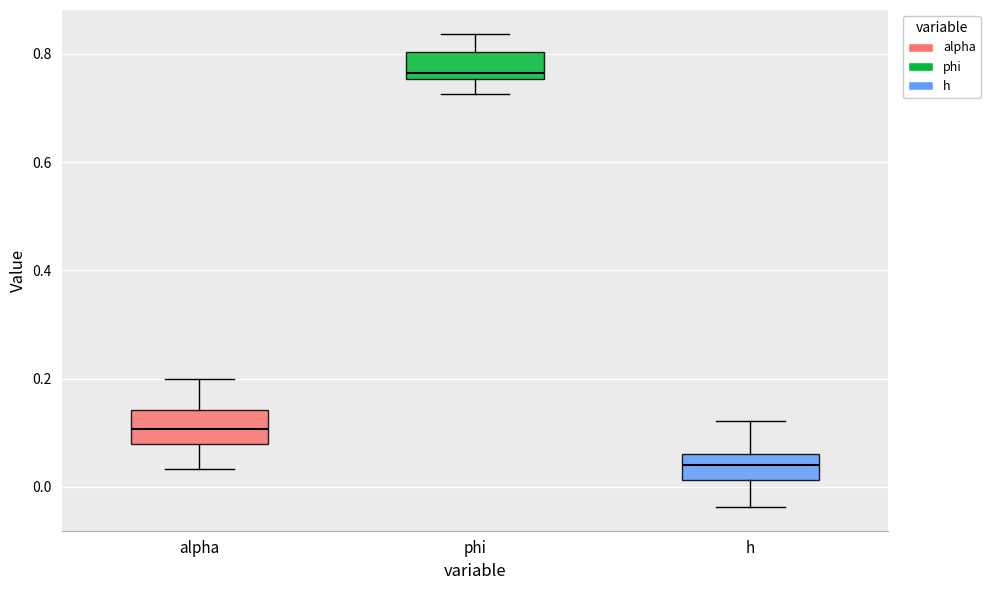

Which box has the highest median line?

phi